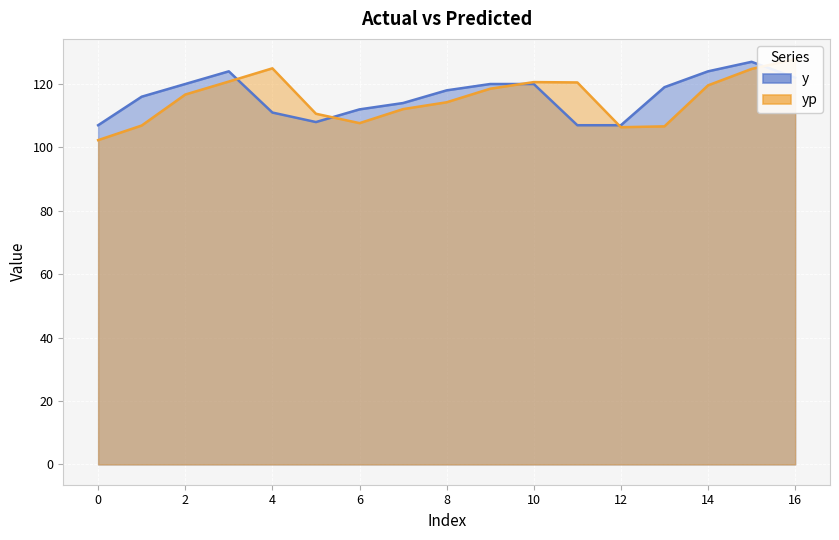

How many interior local valleys does the yp series have?

2